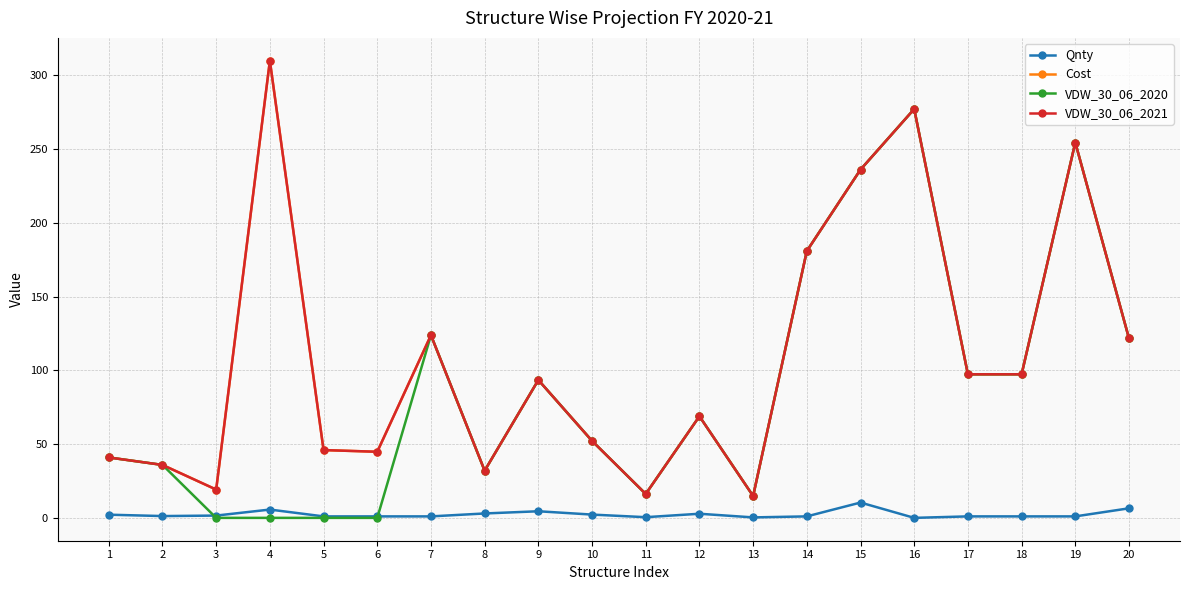

Reading left to right, list all the values displayed in this chart.

Qnty: 1=2.2	2=1.2	3=1.6	4=5.6	5=1.0	6=1.0	7=1.0	8=3.0	9=4.5	10=2.2	11=0.5	12=2.8	13=0.3	14=1.0	15=10.4	16=0.0	17=1.0	18=1.0	19=1.0	20=6.5
Cost: 1=40.9	2=35.9	3=19.2	4=309.8	5=46.0	6=44.8	7=123.8	8=32.0	9=93.4	10=52.2	11=16.2	12=68.9	13=14.8	14=180.8	15=236.0	16=277.1	17=97.3	18=97.3	19=254.4	20=121.6
VDW_30_06_2020: 1=40.9	2=35.9	3=0.0	4=0.0	5=0.0	6=0.0	7=123.8	8=32.0	9=93.4	10=52.2	11=16.2	12=68.9	13=14.8	14=180.8	15=236.0	16=277.1	17=97.3	18=97.3	19=254.4	20=121.6
VDW_30_06_2021: 1=40.9	2=35.9	3=19.2	4=309.8	5=46.0	6=44.8	7=123.8	8=32.0	9=93.4	10=52.2	11=16.2	12=68.9	13=14.8	14=180.8	15=236.0	16=277.1	17=97.3	18=97.3	19=254.4	20=121.6